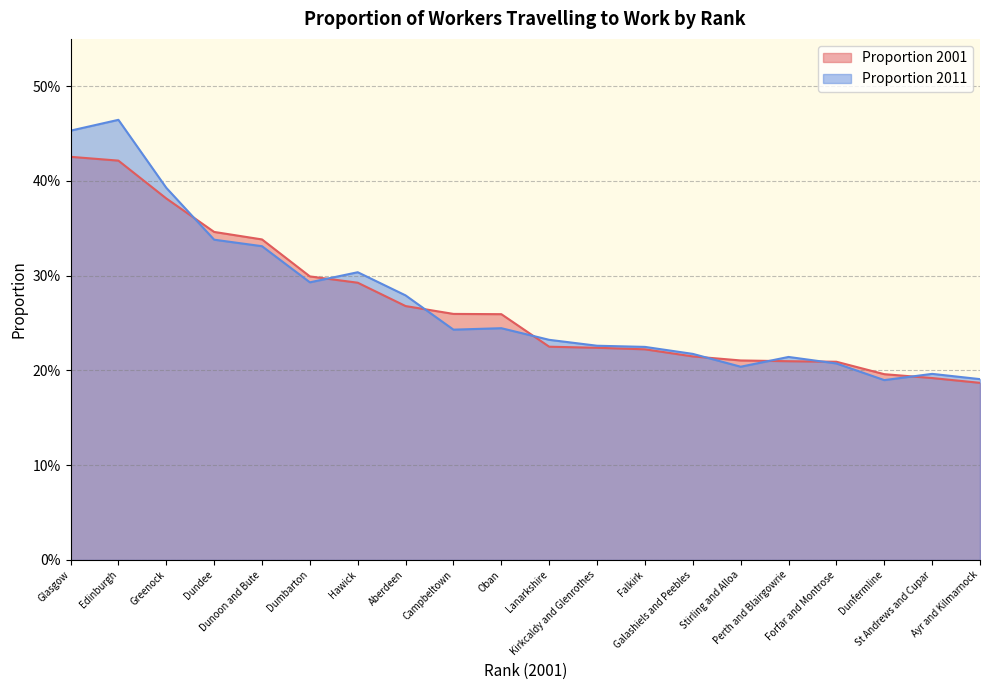

How many intersections are there between Proportion 2011 and Proportion 2001?

8